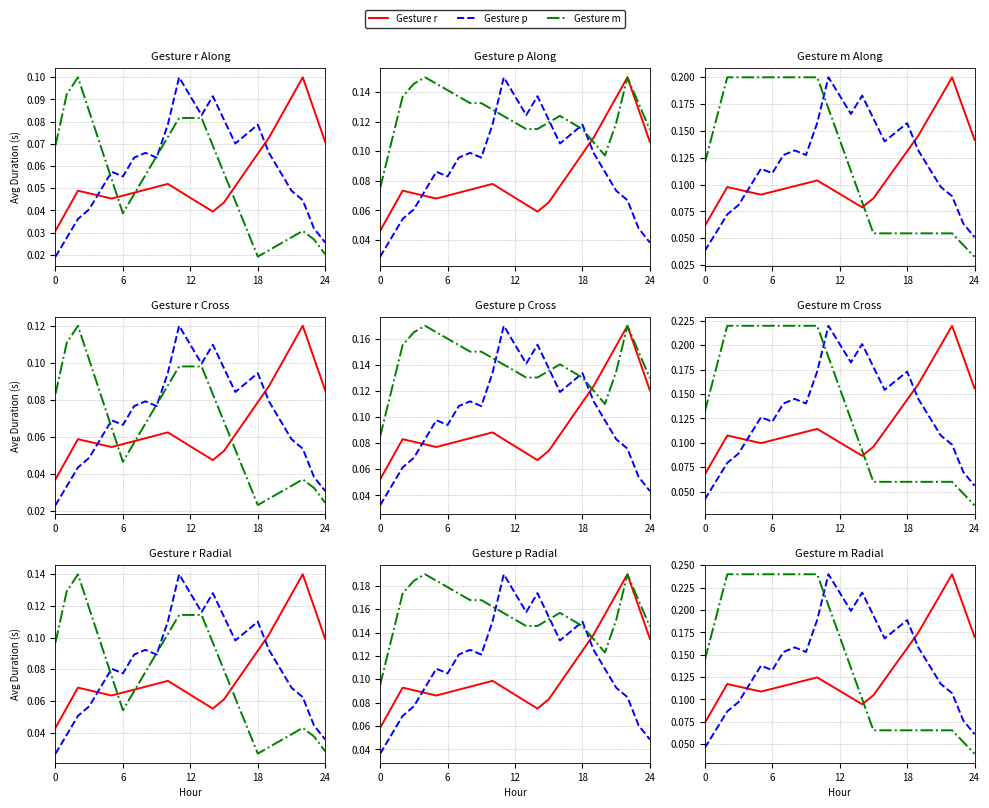

Which category has the highest value across all series?

22